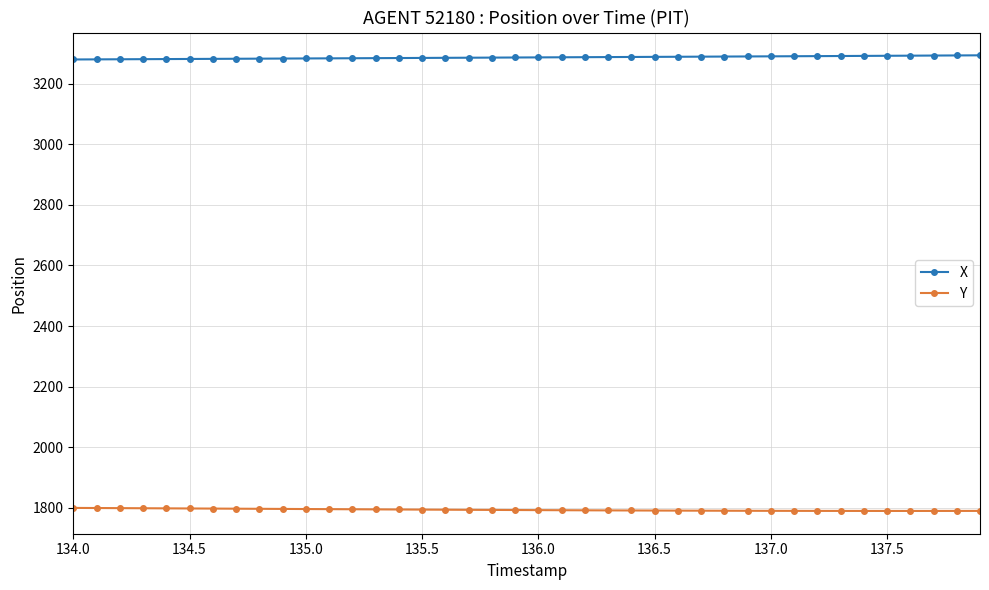

What is the average value of the X series?

3286.1